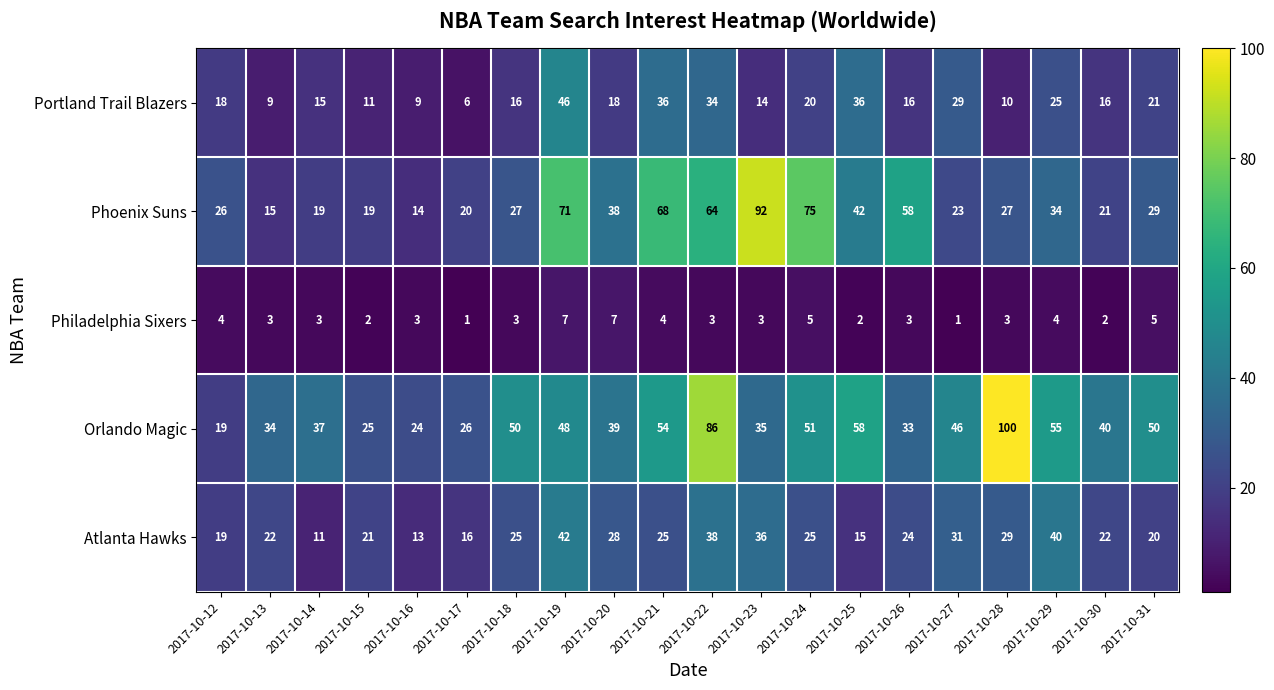

What is the total value across all series at 2017-10-24?

176